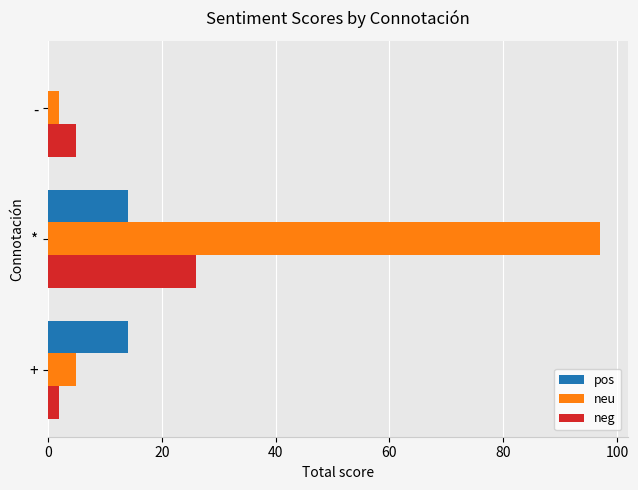

Which category has the highest value in the neu series?

*